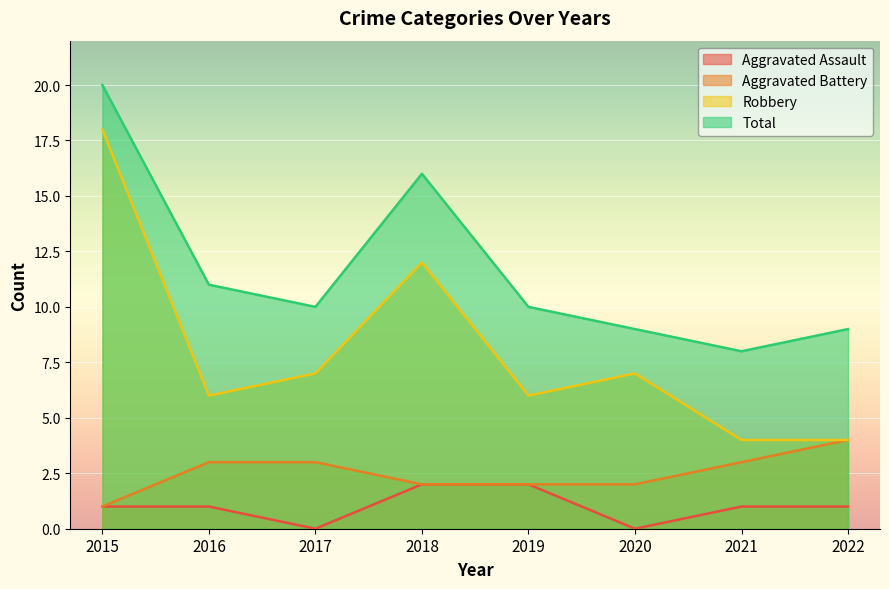

True or false: Robbery and Total intersect in this chart.

False